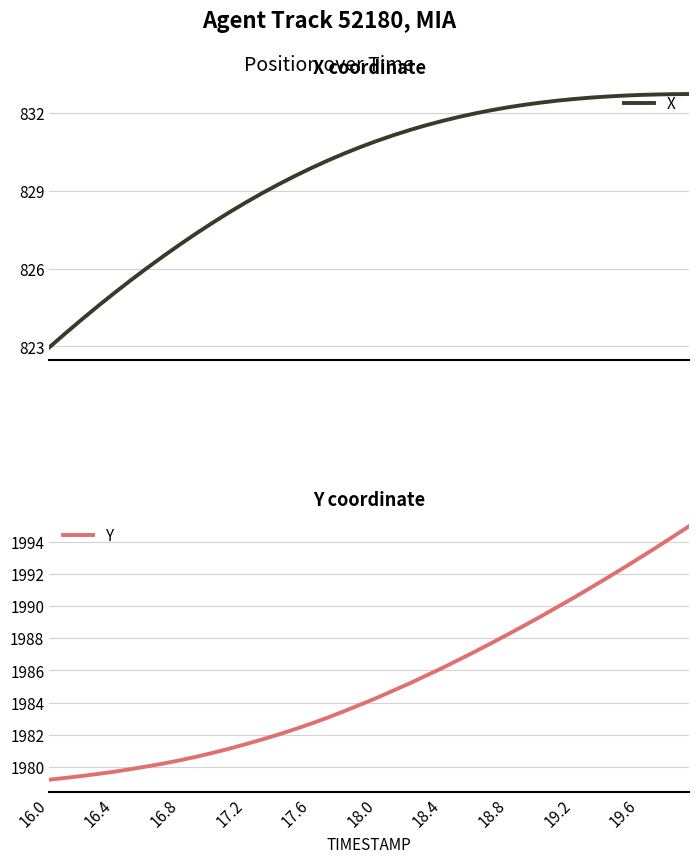

True or false: Y and X cross at least once.

False